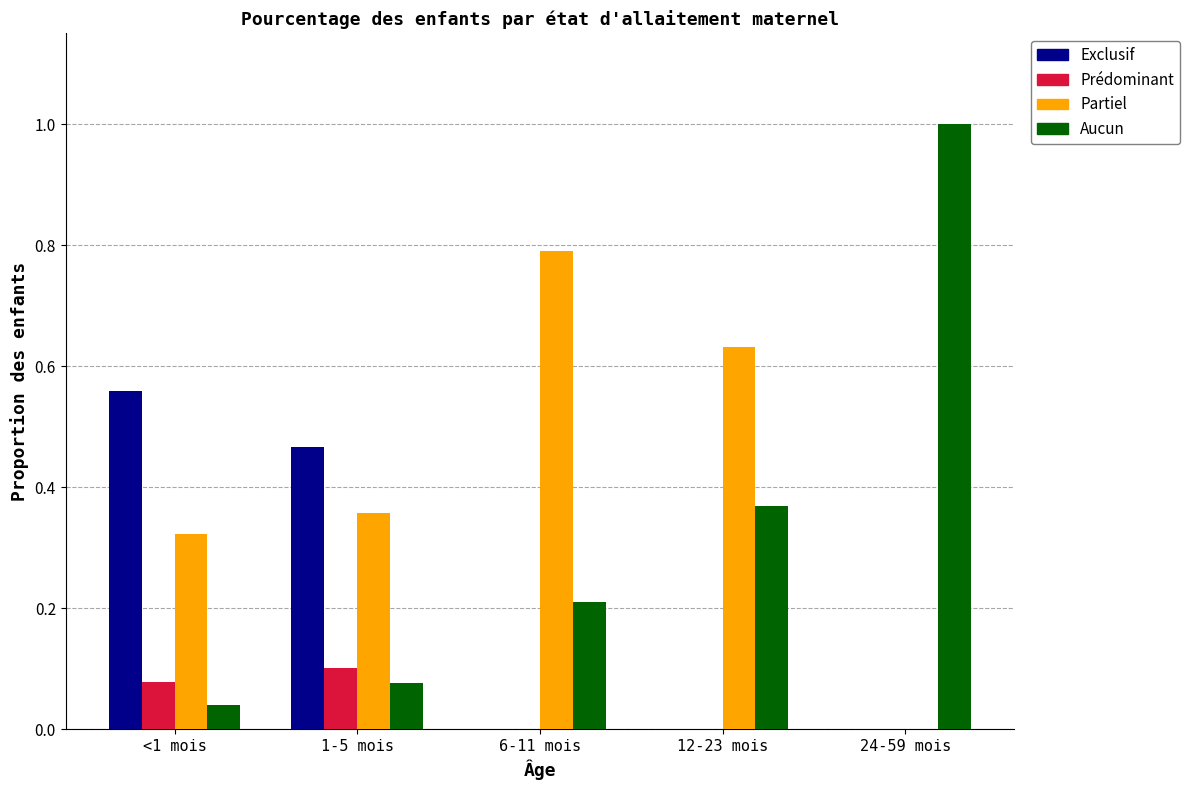

Which series changed the most between 1-5 mois and 6-11 mois?

Exclusif